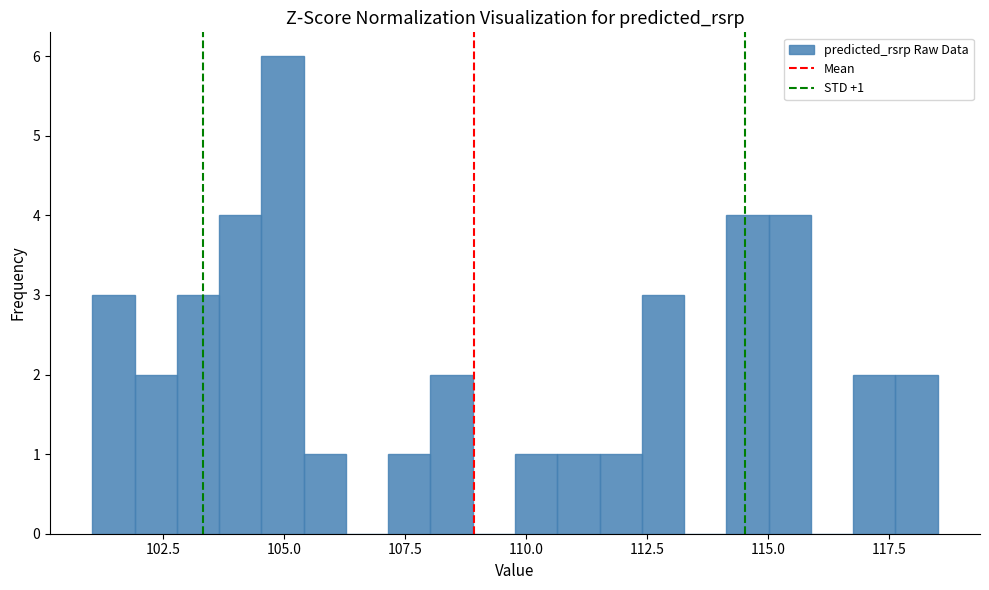

Read against the x-axis, roughly where is the centre of the tallest bar?

105.0